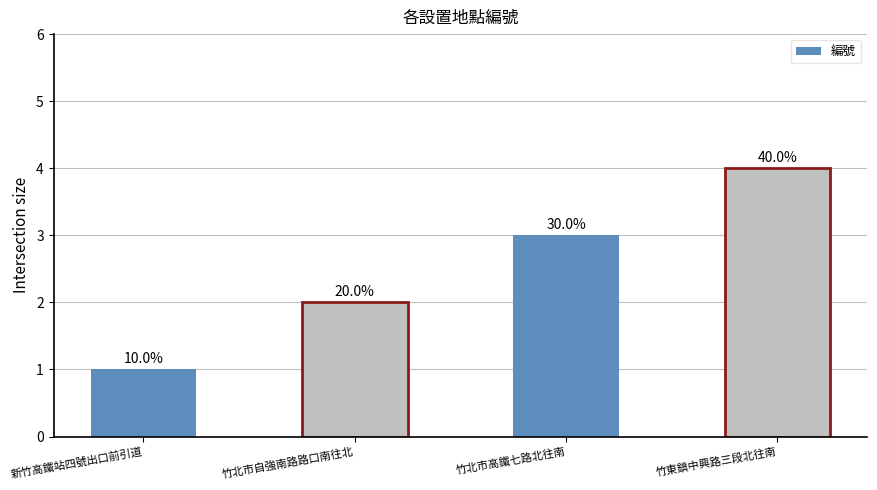

Are the bars horizontal?

No